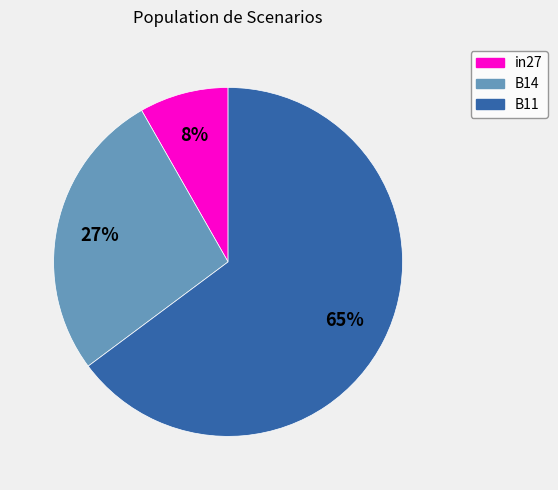

To the nearest percent, what is the average slice percentage?

33%